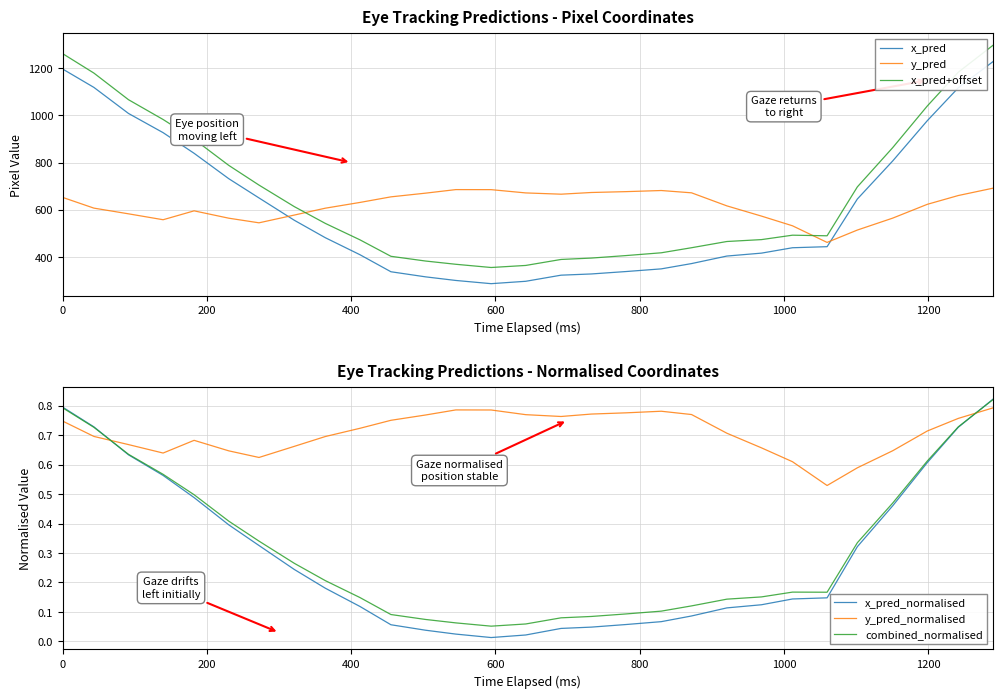

How many intersections are there between y_pred and x_pred+offset?

2